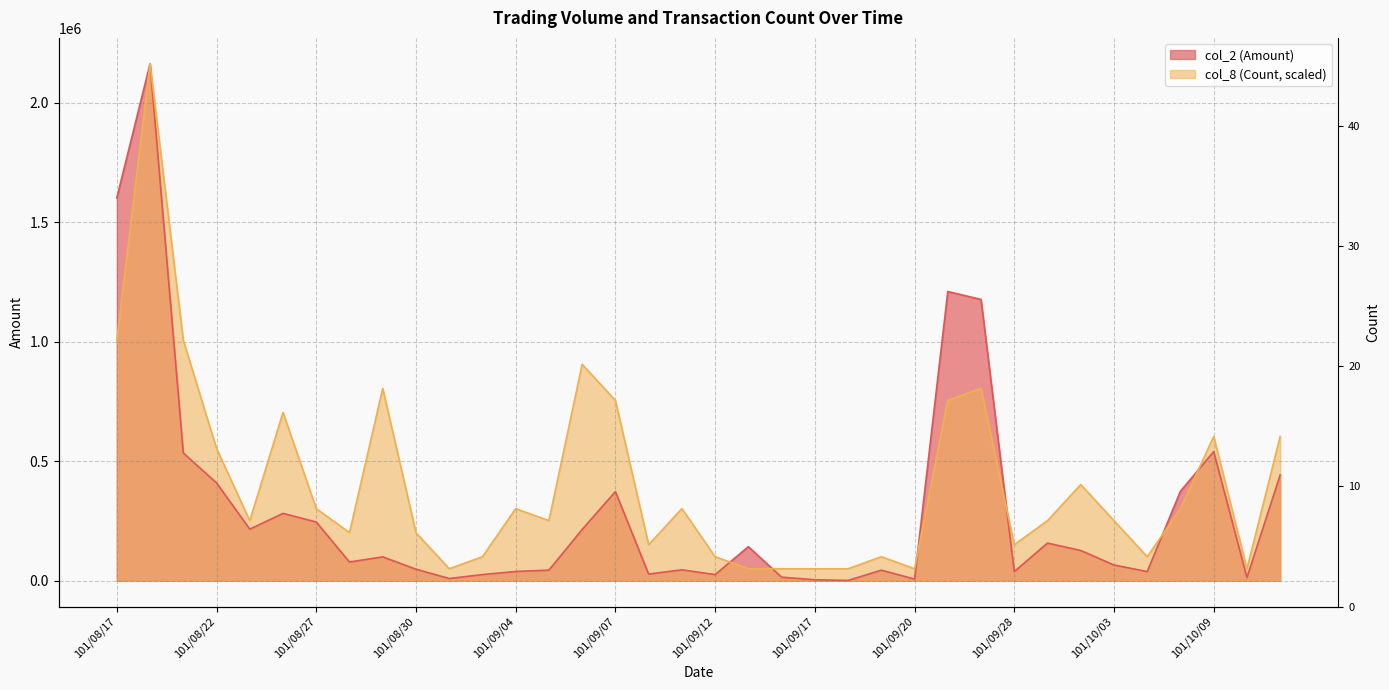

Does the chart have visible grid lines?

Yes